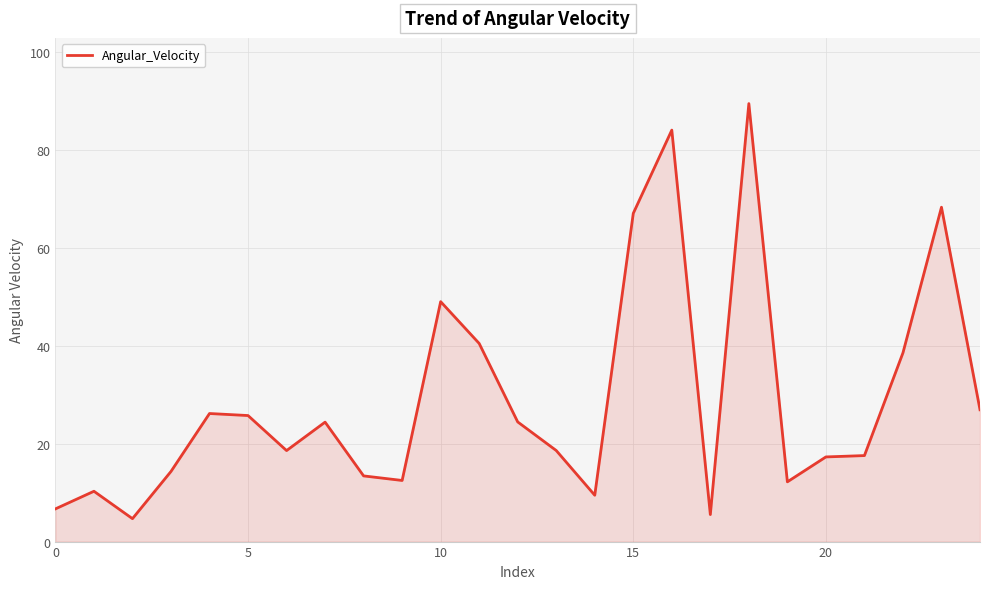

What is the maximum value shown in the chart?

89.4